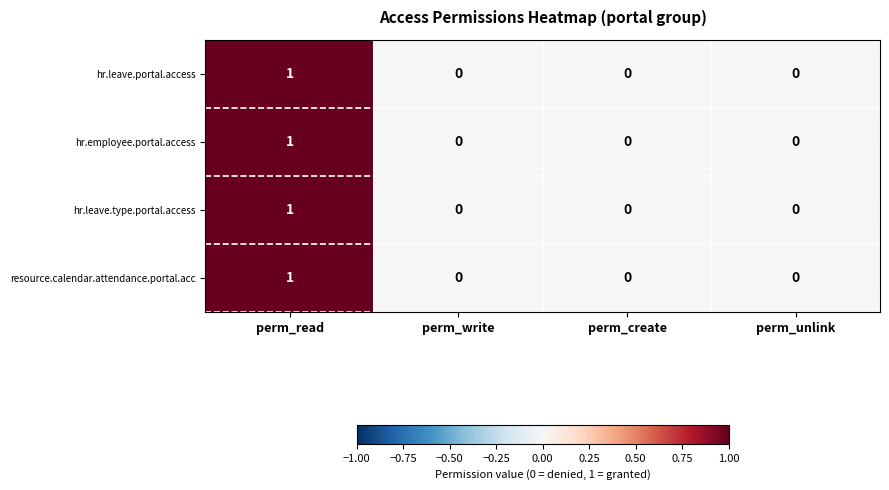

What is the maximum value shown in the chart?

1